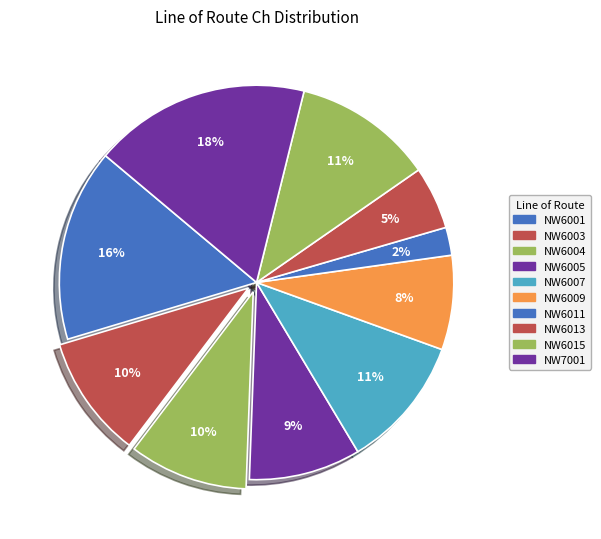

Does NW6007 account for over 50% of the chart?

No